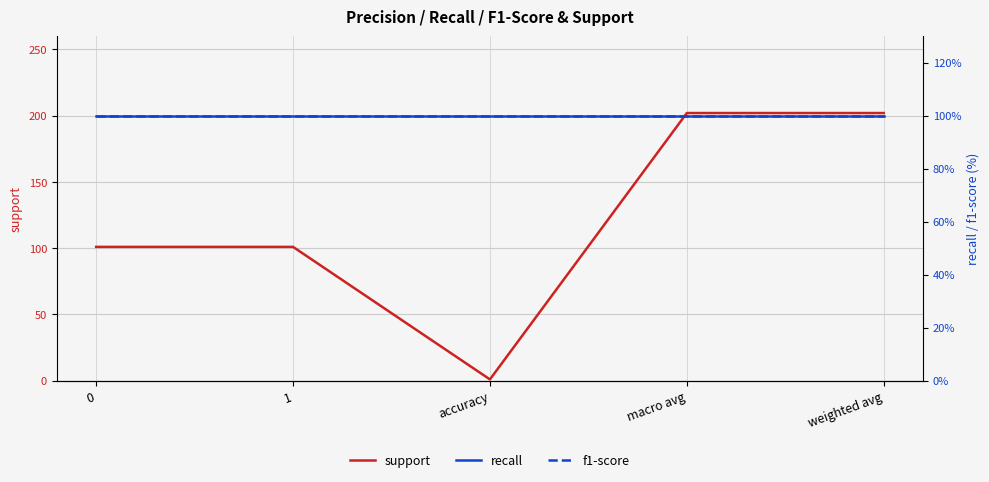

True or false: f1-score has a value of 156 at 1.

False